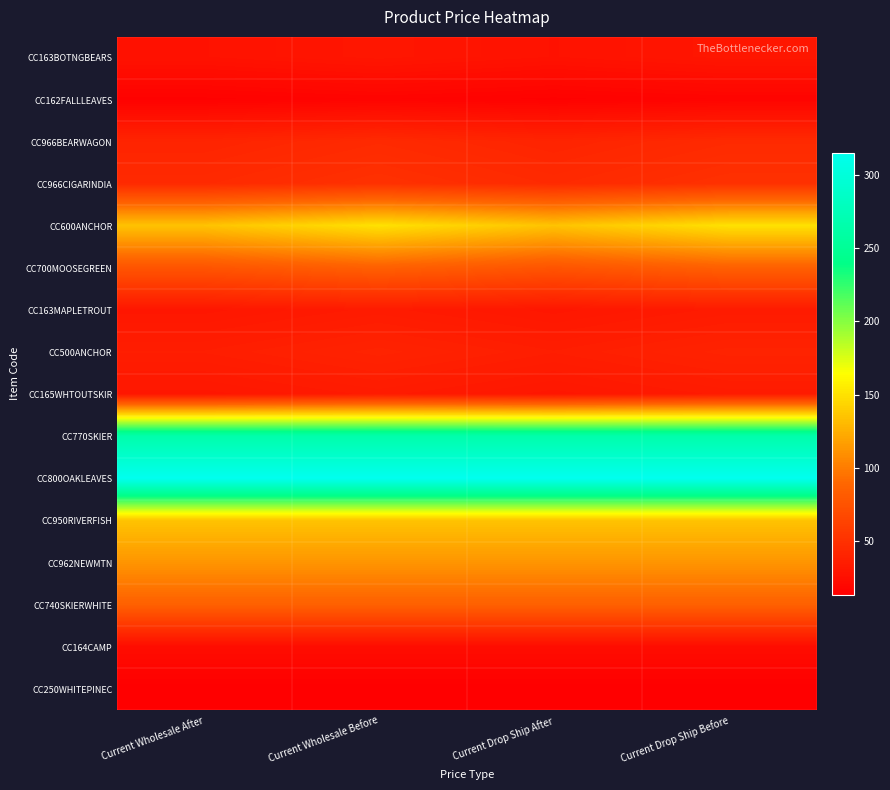

What is the difference between the highest and lowest values at Current Wholesale After?

301.5